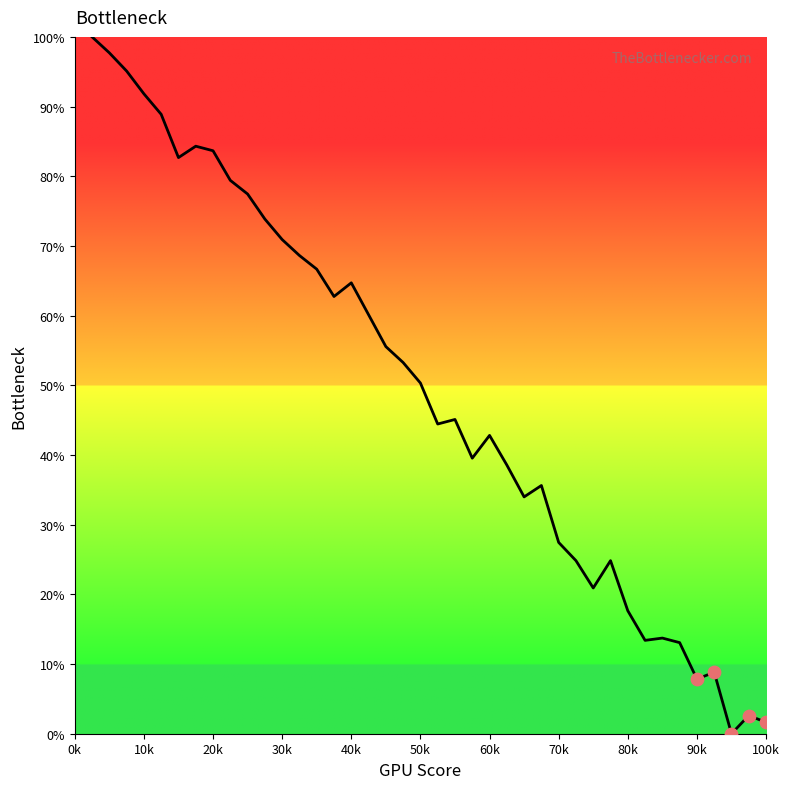

What is the maximum value shown in the chart?

100.0